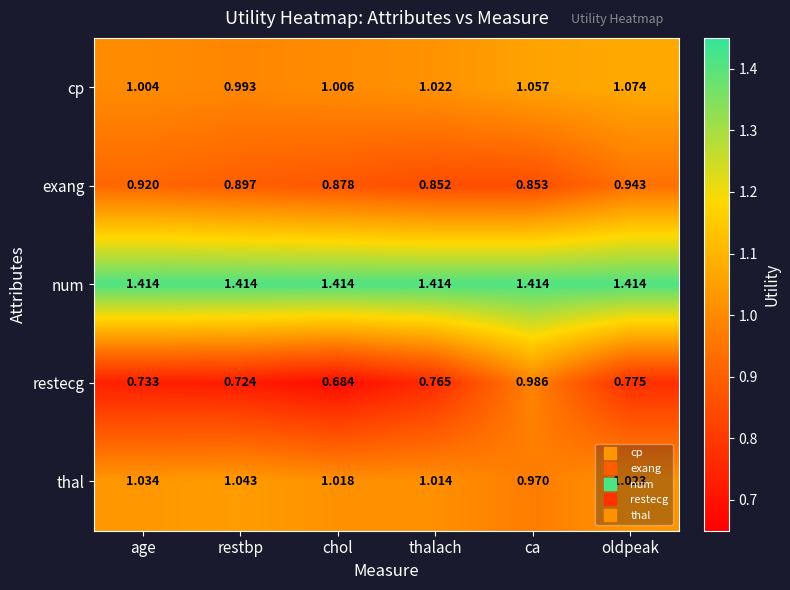

What is the spread (max minus min) of values at ca?

0.6